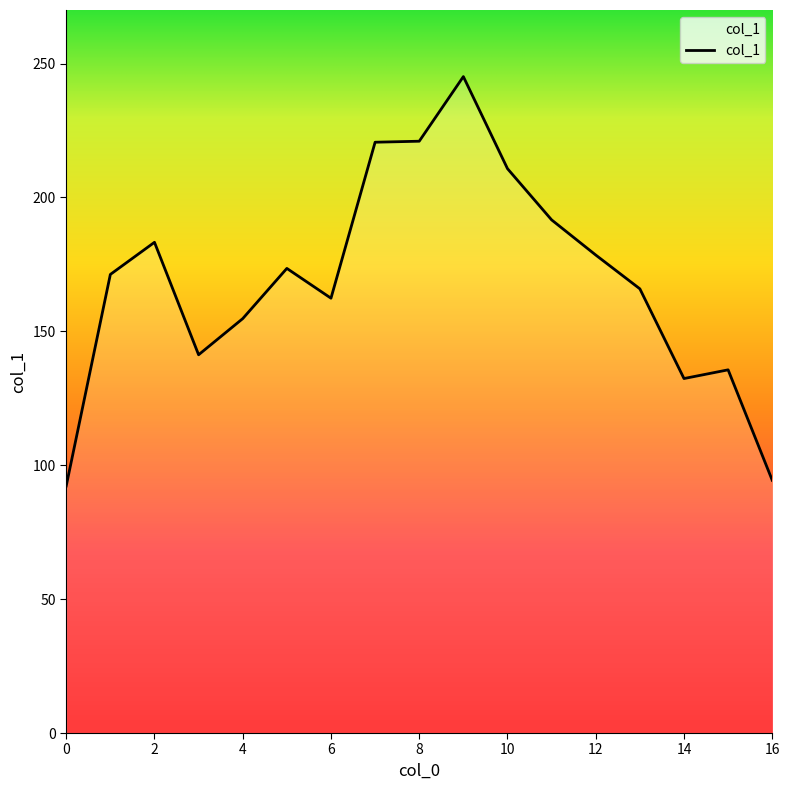

What is the difference between the maximum and minimum values?

152.9